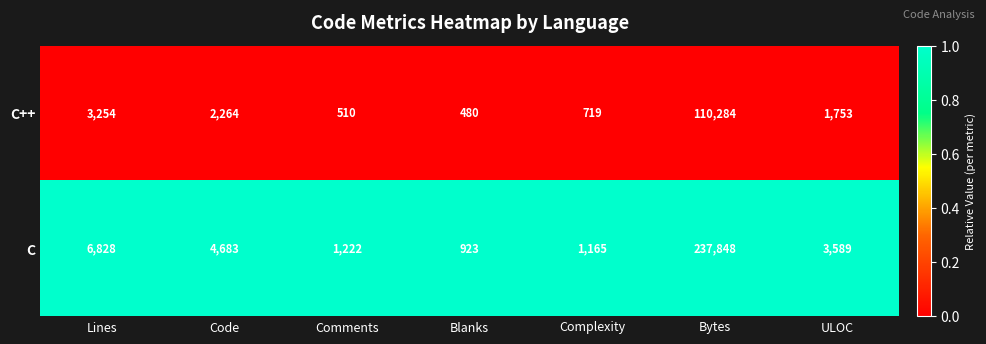

List the series in order of their overall mean, highest first.

C, C++